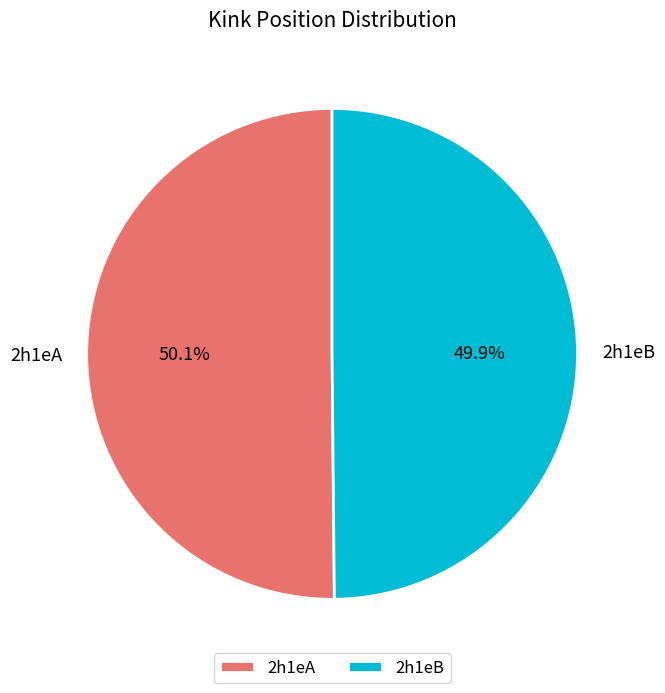

How many segments does this pie chart have?

2